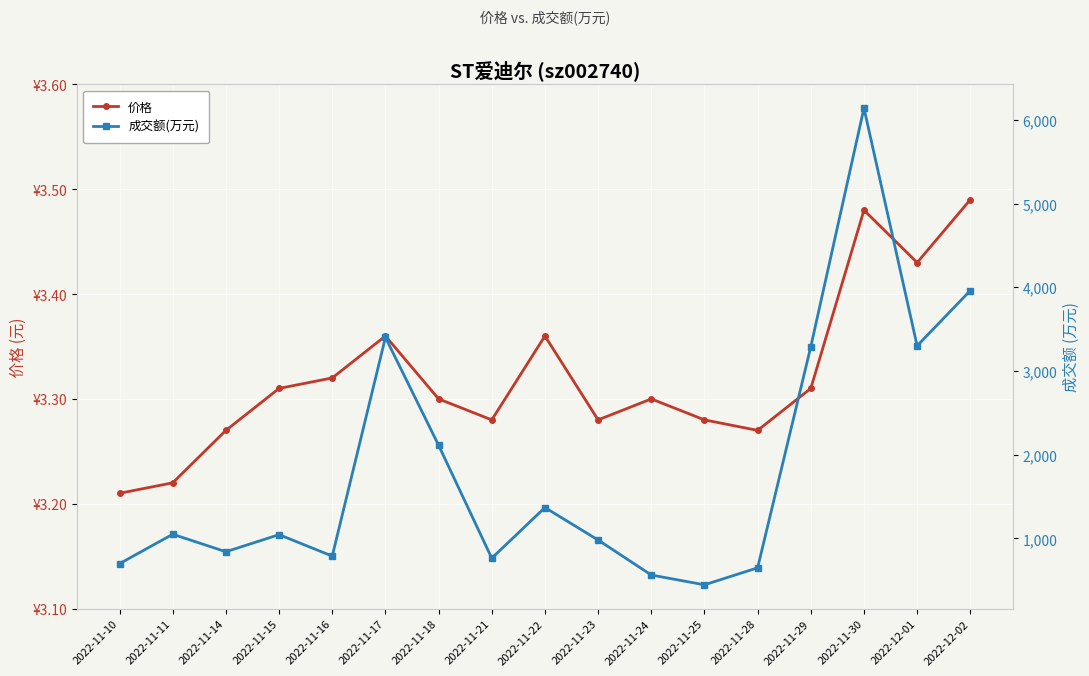

At which category is the sum across all series the highest?

2022-11-30